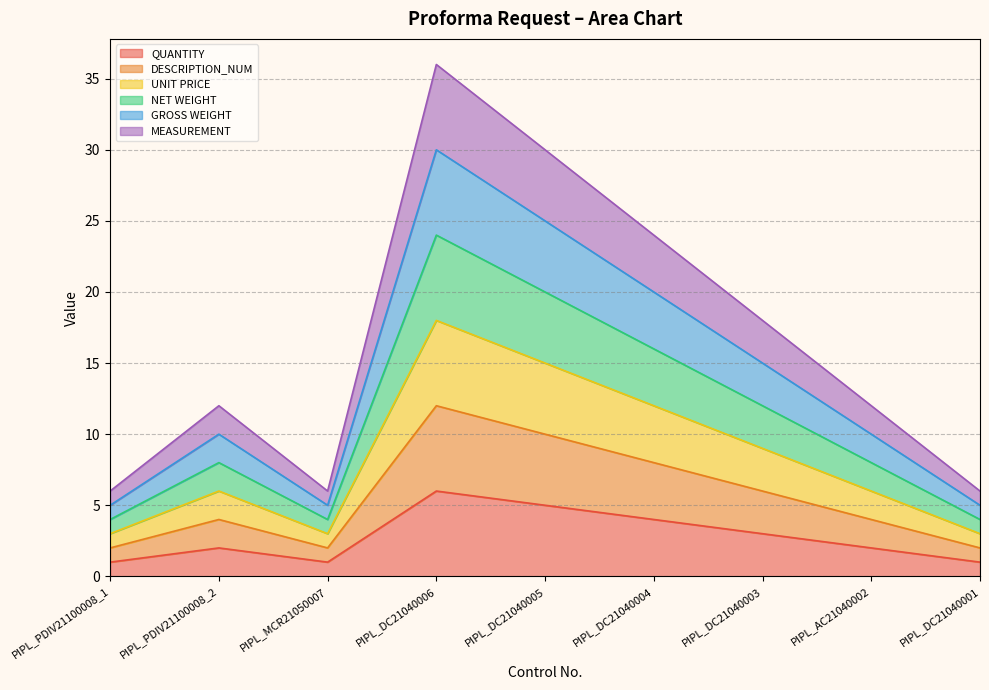

Reading right to left, list all the values displayed in this chart.

QUANTITY: 1	2	3	4	5	6	1	2	1
DESCRIPTION_NUM: 2	4	6	8	10	12	2	4	2
UNIT PRICE: 3	6	9	12	15	18	3	6	3
NET WEIGHT: 4	8	12	16	20	24	4	8	4
GROSS WEIGHT: 5	10	15	20	25	30	5	10	5
MEASUREMENT: 6	12	18	24	30	36	6	12	6